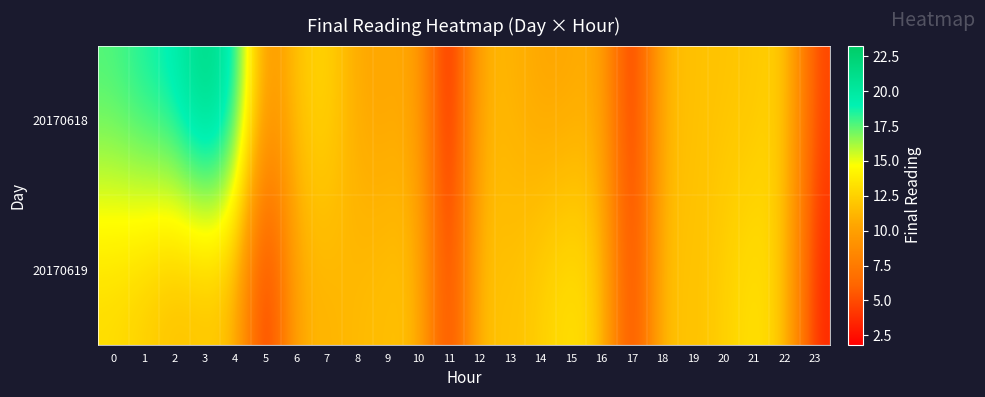

Which has a higher value, 0 or 2?

2